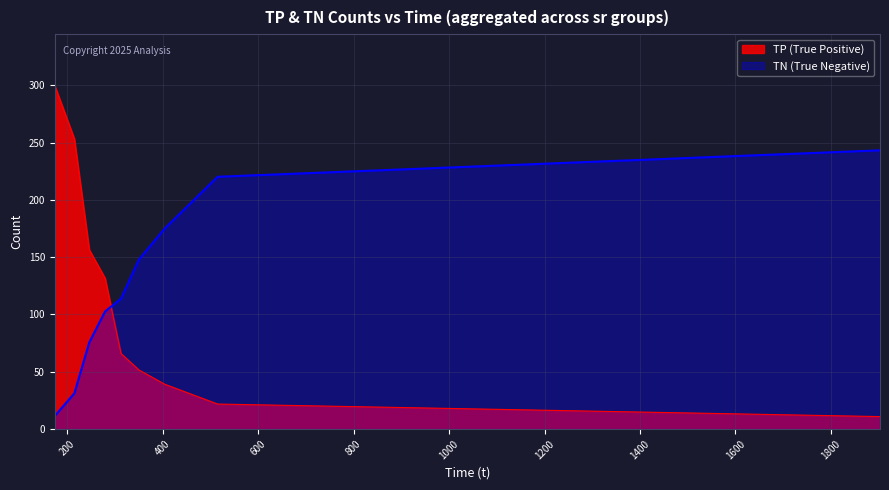

What is the minimum value for TP (True Positive)?

10.9